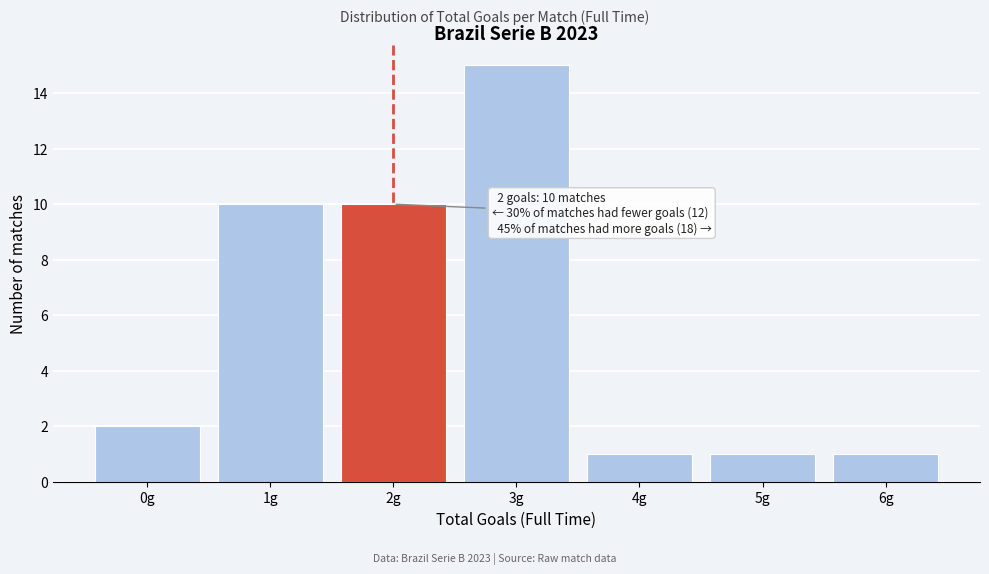

Reading left to right, list all the values displayed in this chart.

2	10	10	15	1	1	1